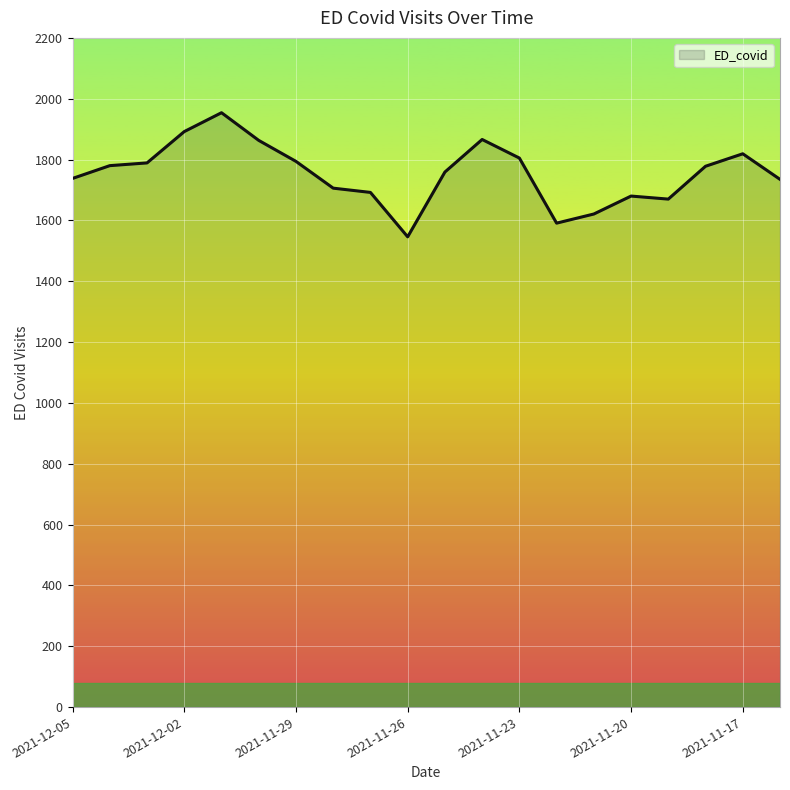

What is the smallest value displayed?

1546